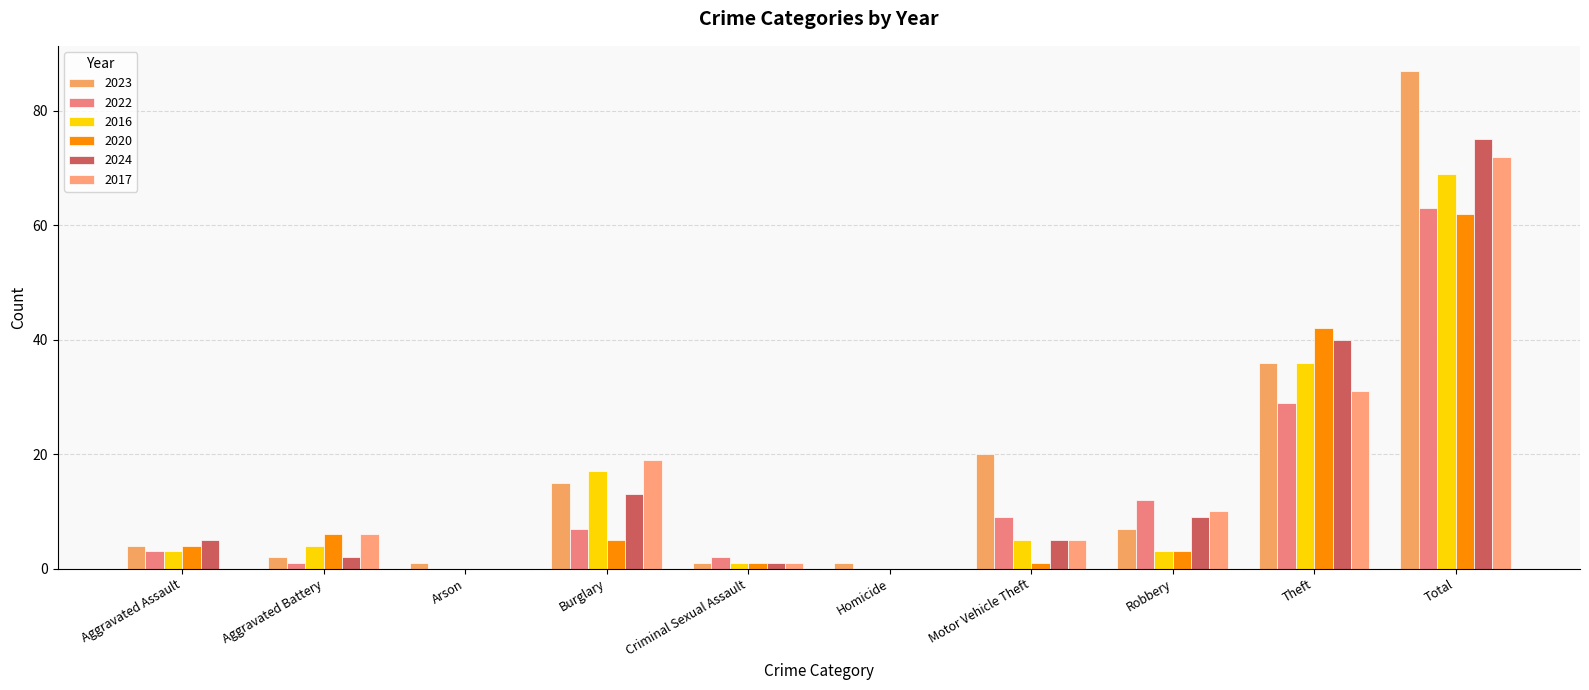

Reading left to right, list all the values displayed in this chart.

2023: 4	2	1	15	1	1	20	7	36	87
2022: 3	1	0	7	2	0	9	12	29	63
2016: 3	4	0	17	1	0	5	3	36	69
2020: 4	6	0	5	1	0	1	3	42	62
2024: 5	2	0	13	1	0	5	9	40	75
2017: 0	6	0	19	1	0	5	10	31	72